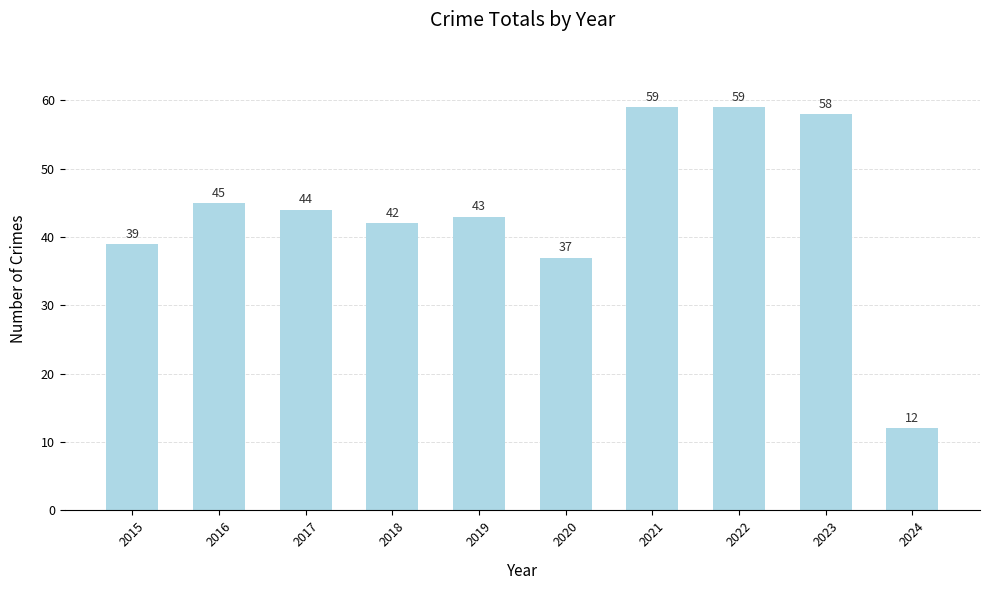

True or false: the data shows 26 at 2021.

False